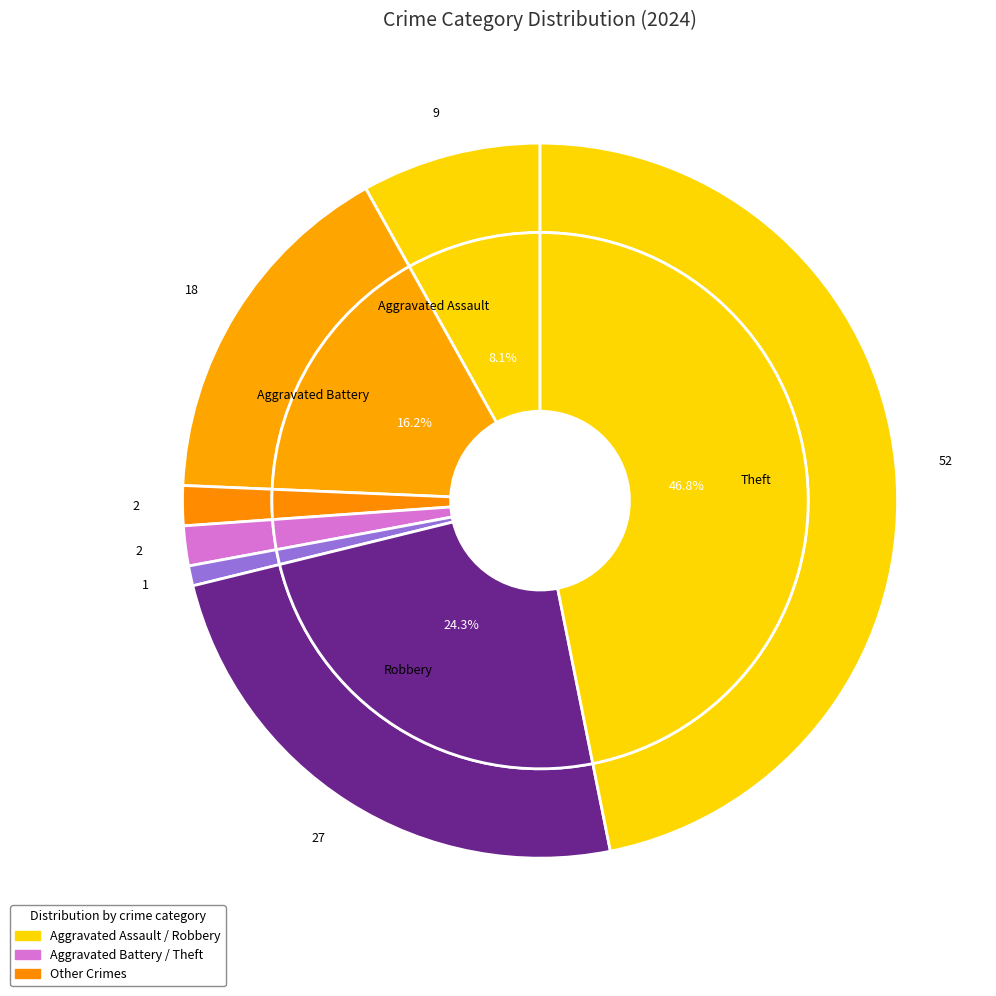

Which category has the biggest portion of the pie?

Theft